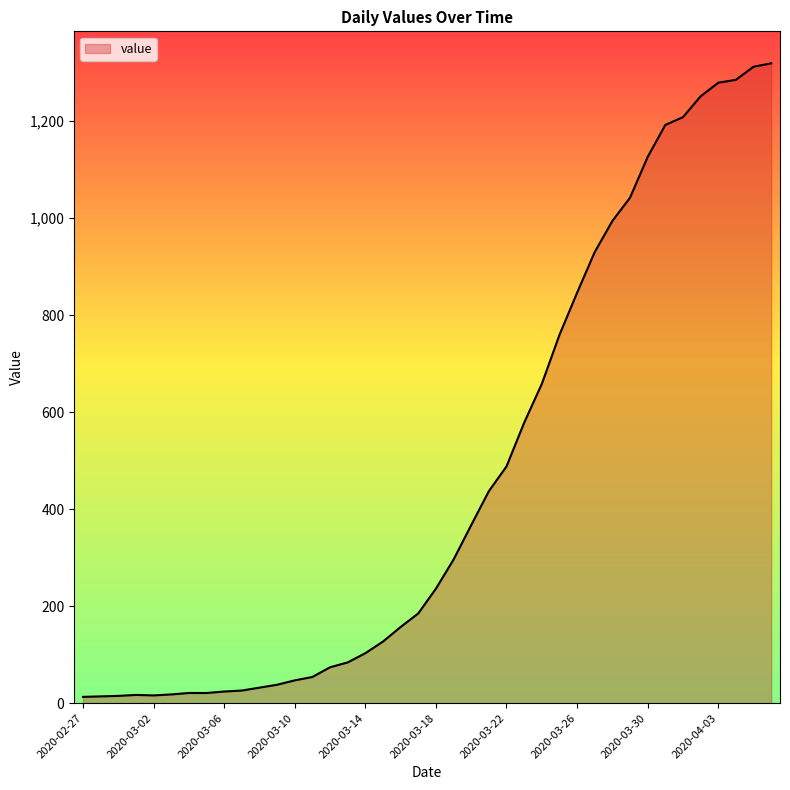

What is the difference between the maximum and minimum values?

1306